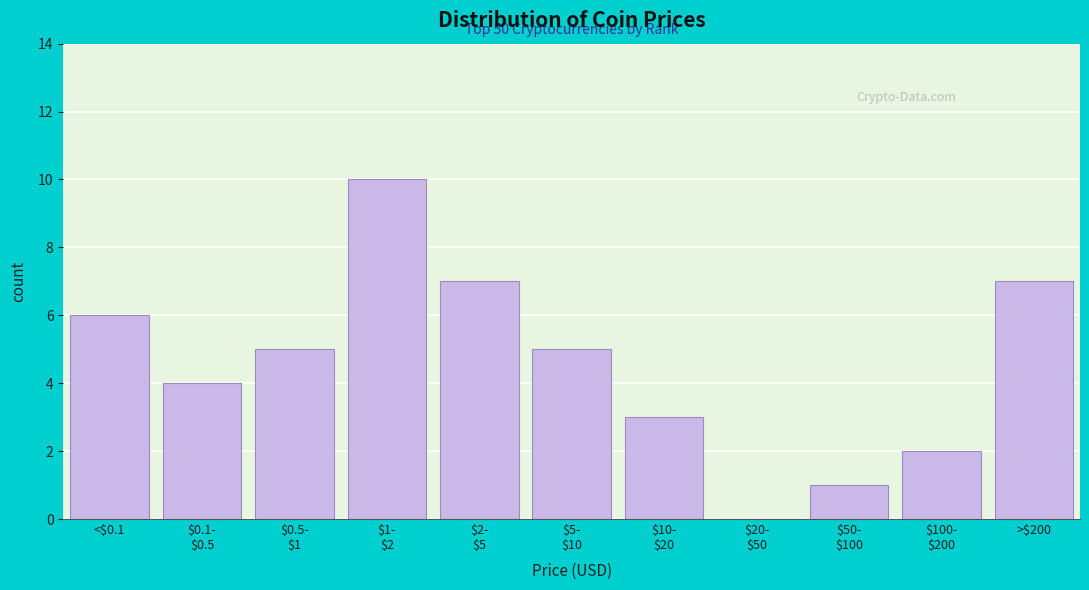

What is the greatest value displayed?

10